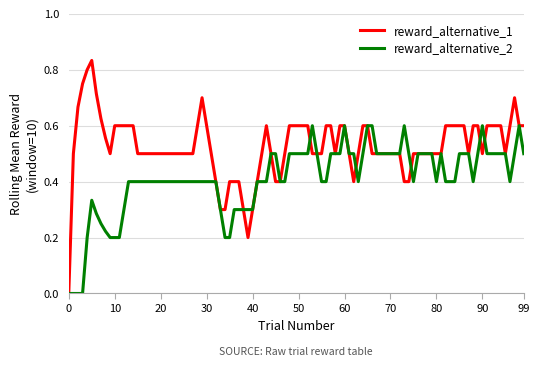

List the series in order of their peak value, lowest first.

reward_alternative_2, reward_alternative_1